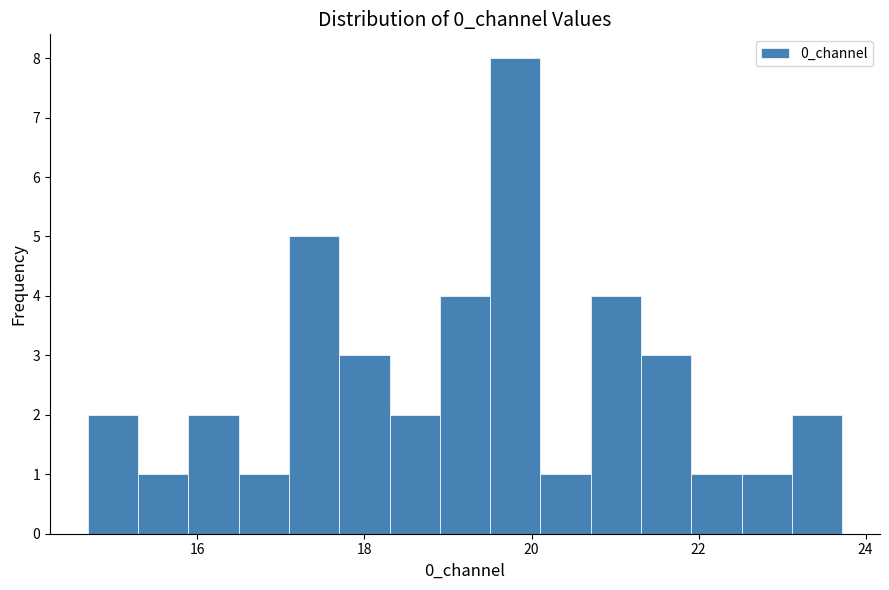

Read against the x-axis, roughly where is the centre of the tallest bar?

19.8